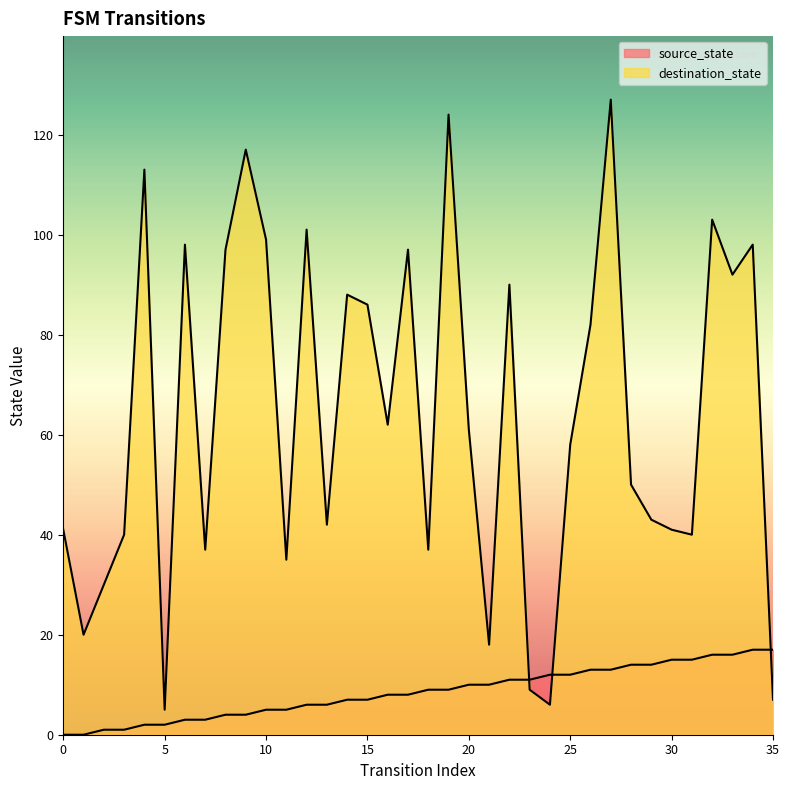

What is the value of the source_state point at the 22nd from the left?

10